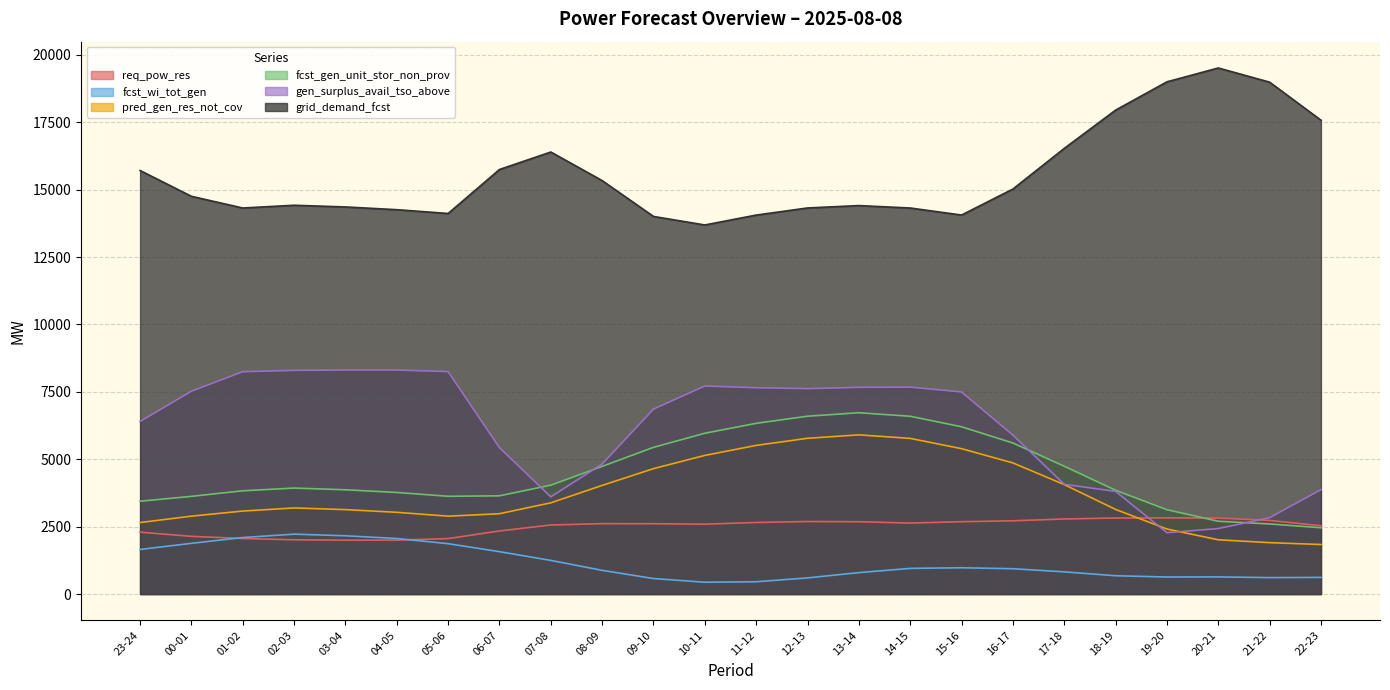

Where does the gen_surplus_avail_tso_above series first go above 7496?

00-01